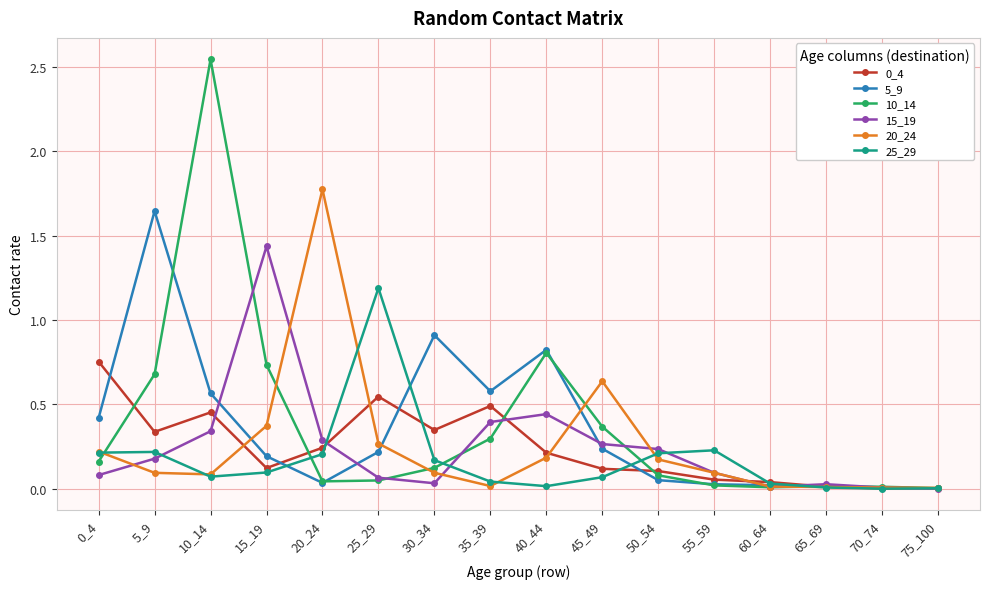

True or false: 20_24 has more than 1 points higher than both neighbors.

True